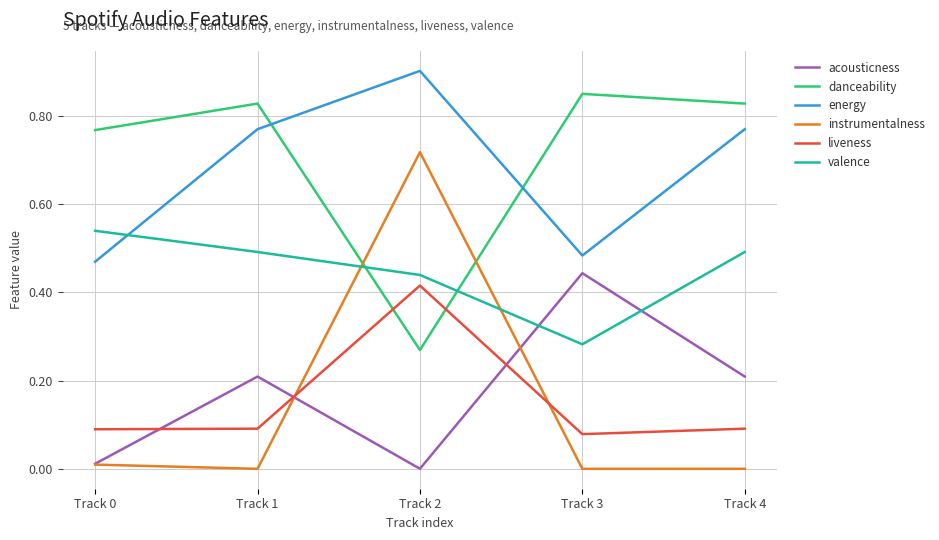

What is the sum of the valence values at Track 2 and Track 4?

0.9